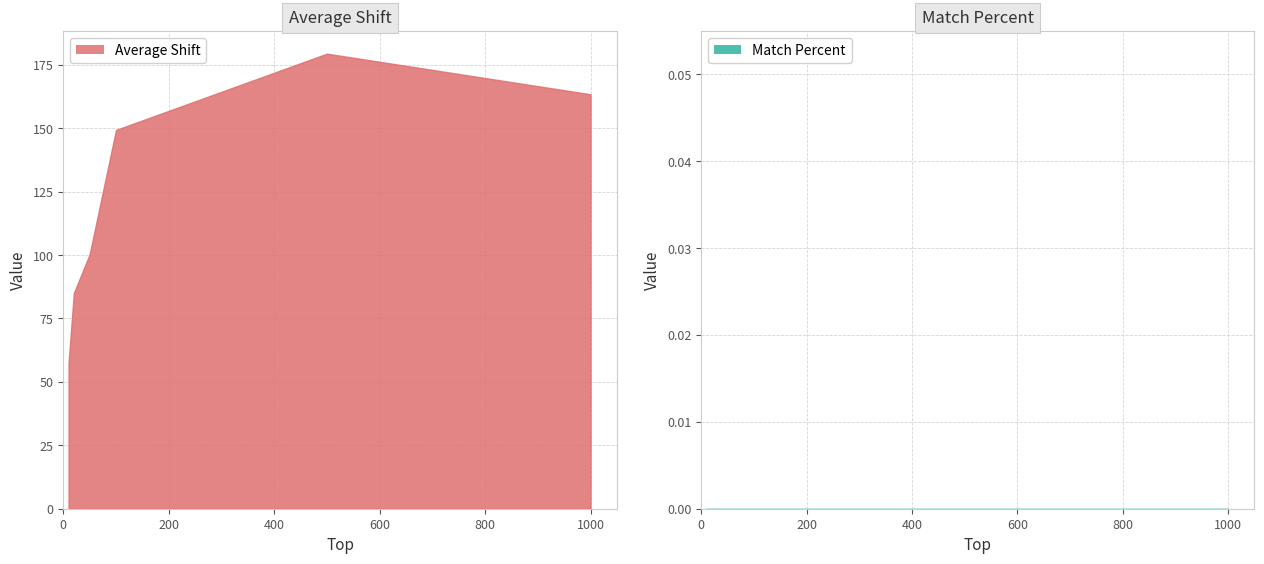

Which category has the lowest value across all series?

10